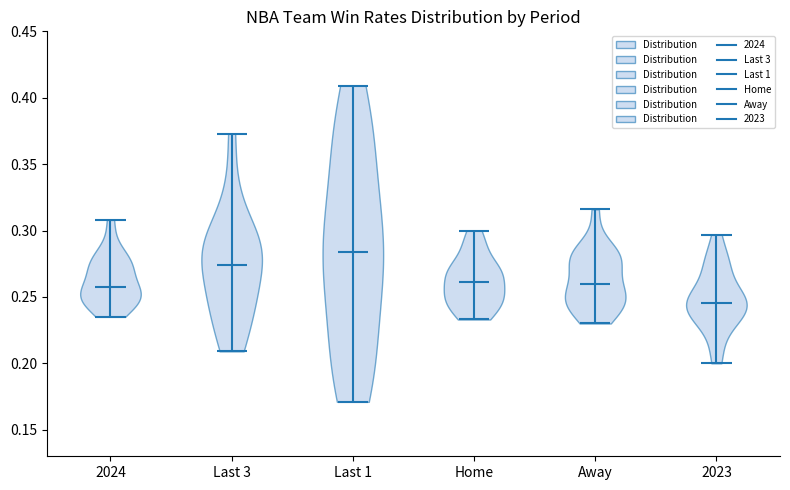

Reading left to right, read every violin against the y-axis: where its median line is, and the lowest and highest points it reaches. The values are not printed on the chart, so give them approximately, as read against the axis.

2024: median line 0.260, lowest point 0.235, highest point 0.310
Last 3: median line 0.275, lowest point 0.210, highest point 0.375
Last 1: median line 0.285, lowest point 0.170, highest point 0.410
Home: median line 0.260, lowest point 0.235, highest point 0.300
Away: median line 0.260, lowest point 0.230, highest point 0.315
2023: median line 0.245, lowest point 0.200, highest point 0.295